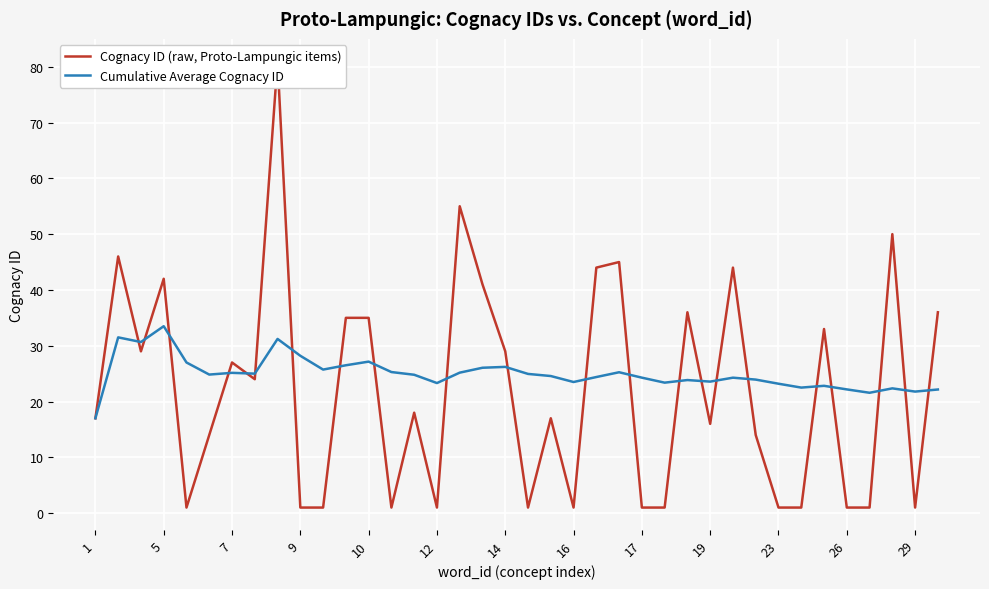

How many times do Cognacy ID (raw, Proto-Lampungic items) and Cumulative Average Cognacy ID cross each other?

22